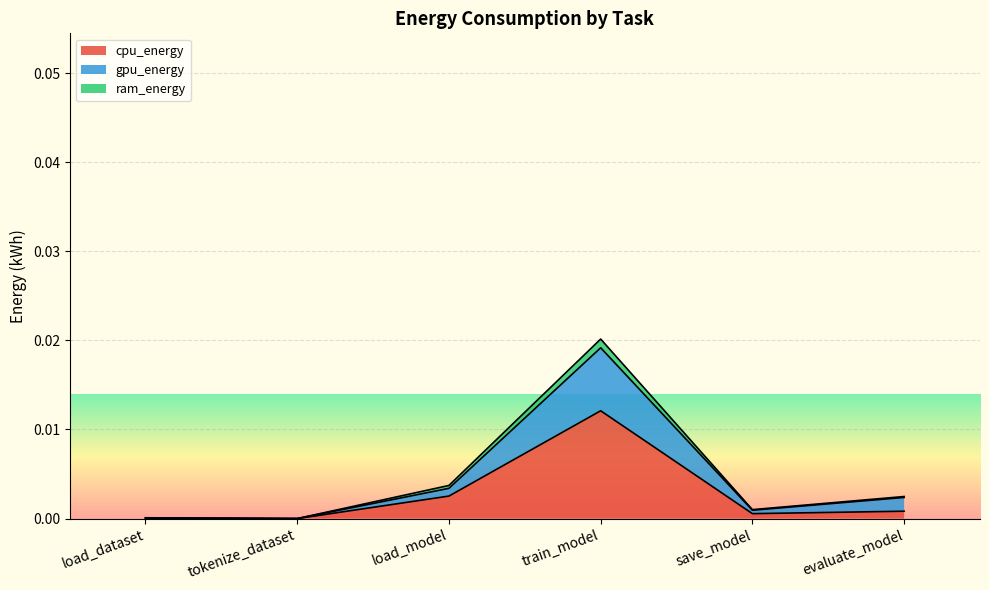

At which label does cpu_energy reach its peak?

train_model